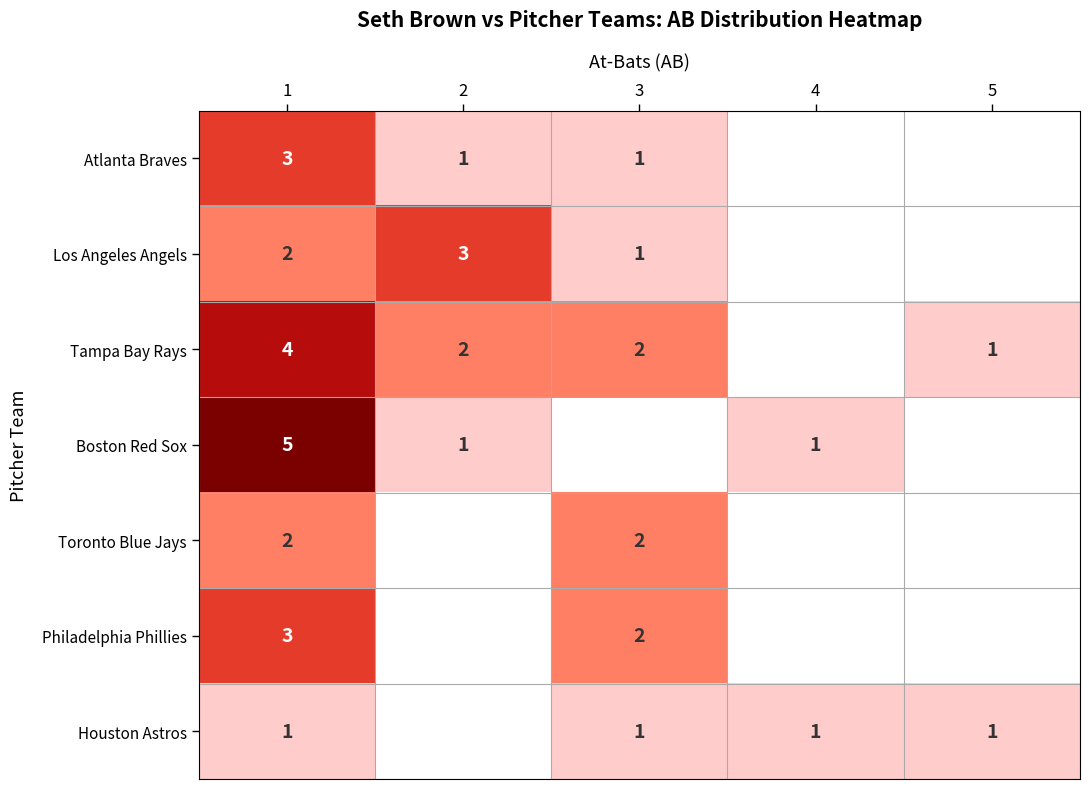

The Tampa Bay Rays series shows 3 at 2. True or false?

False